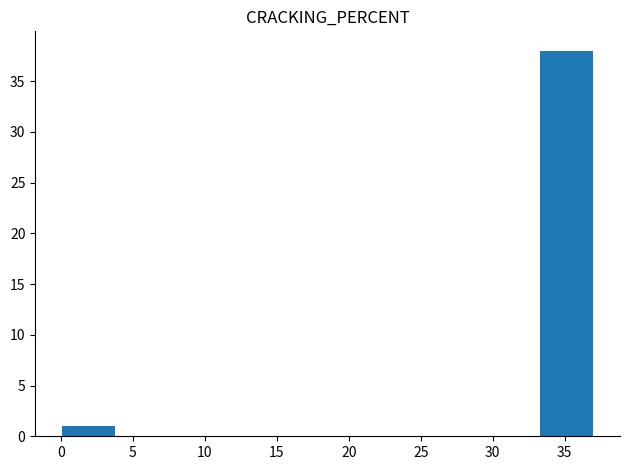

How tall is the bar that spans 33.5 to 37.0 on the x-axis? Neither the bar edges nor the heights are printed on the chart, so give them approximately, as read against the axes.

38